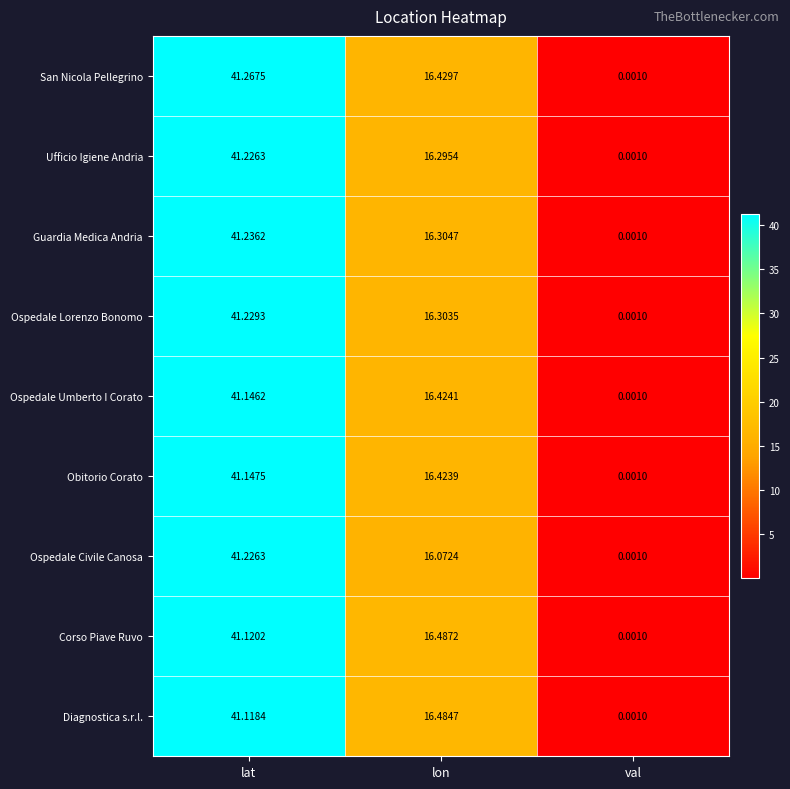

Rank the categories by San Nicola Pellegrino value from highest to lowest.

lat, lon, val